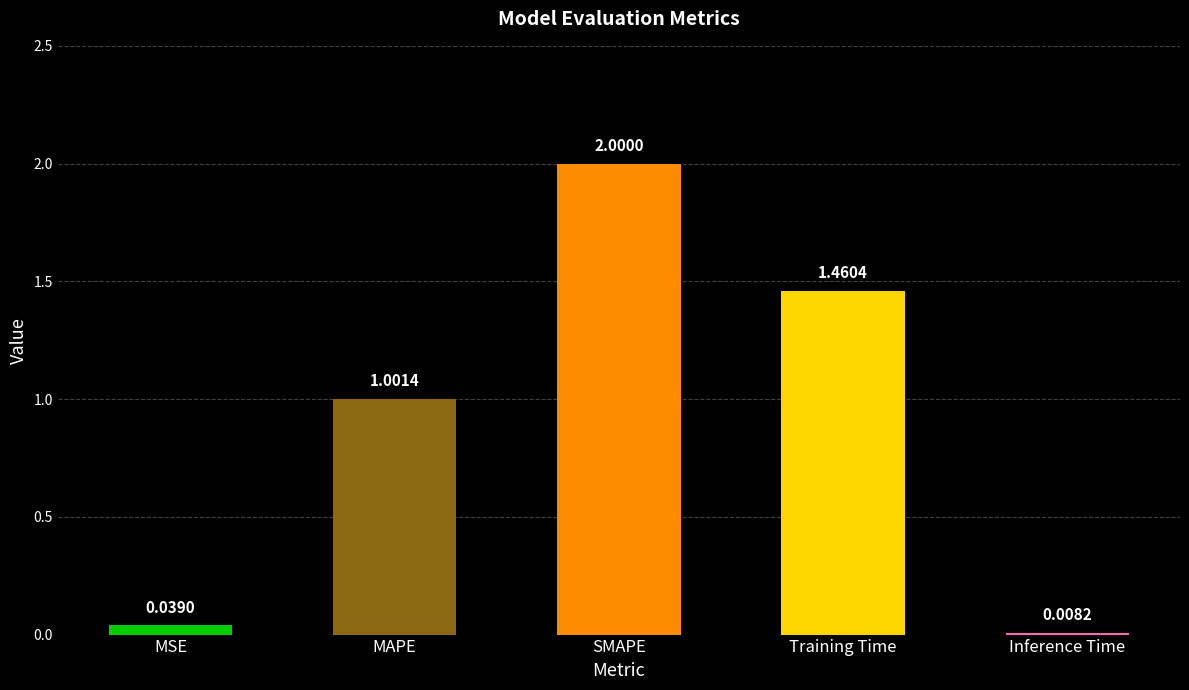

What is the difference between the maximum and second lowest values?

2.0